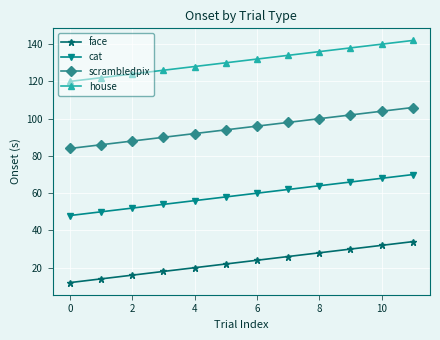

True or false: cat has more than 1 interior local peaks.

False